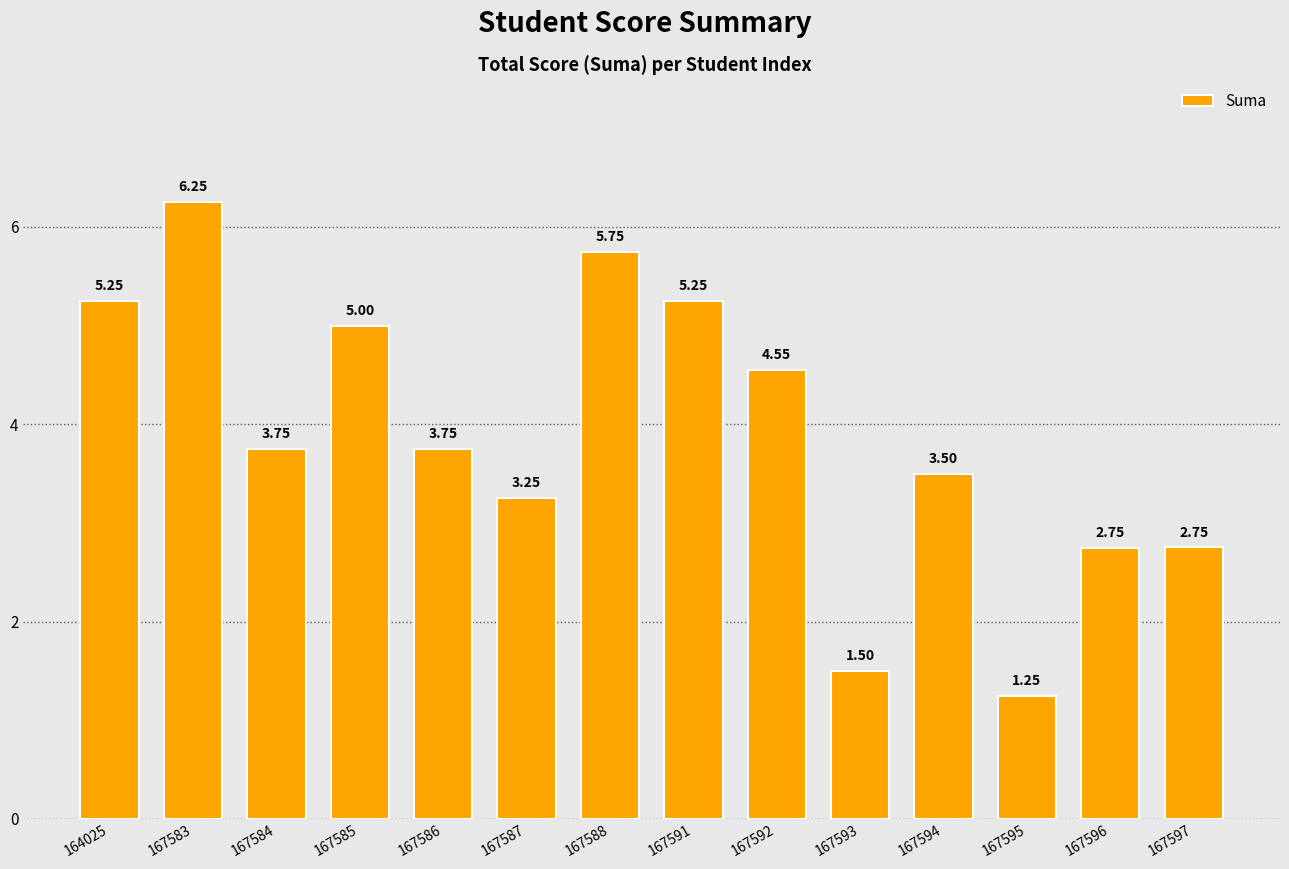

At which label does the data first exceed 3?

164025